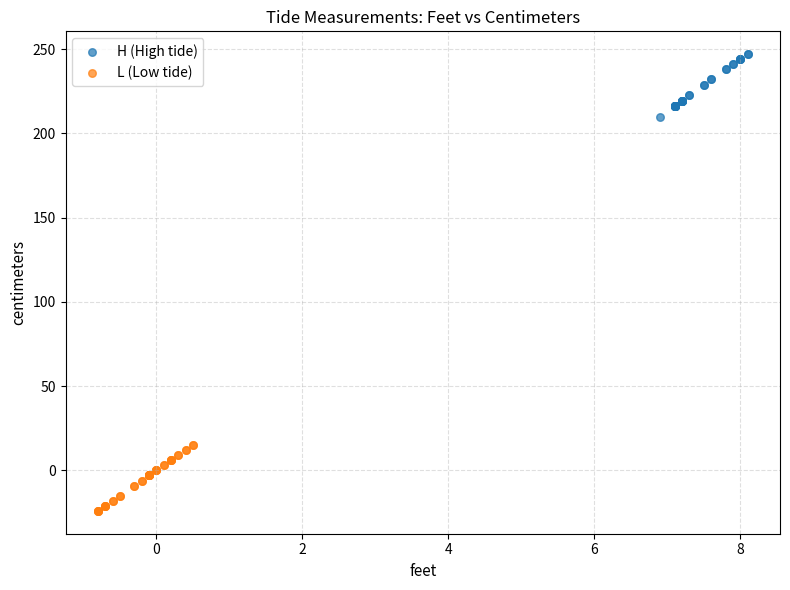

Which series contains the lowest Y value?

L (Low tide)